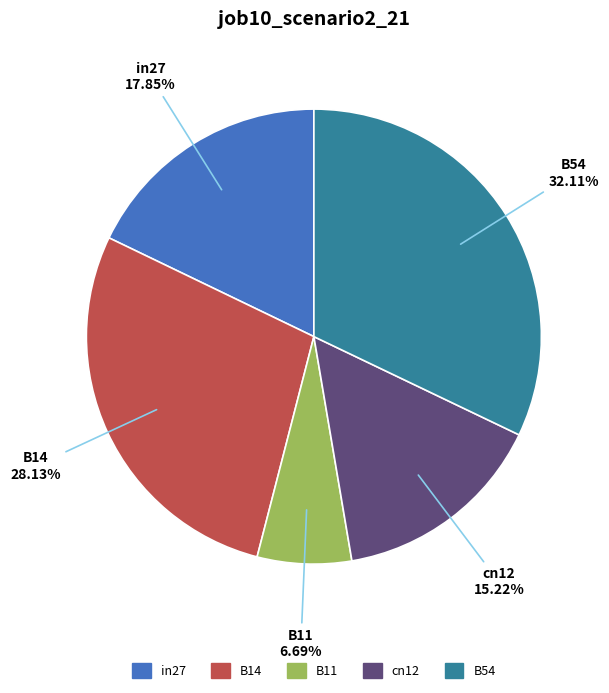

True or false: B14 accounts for 22% of the total.

False